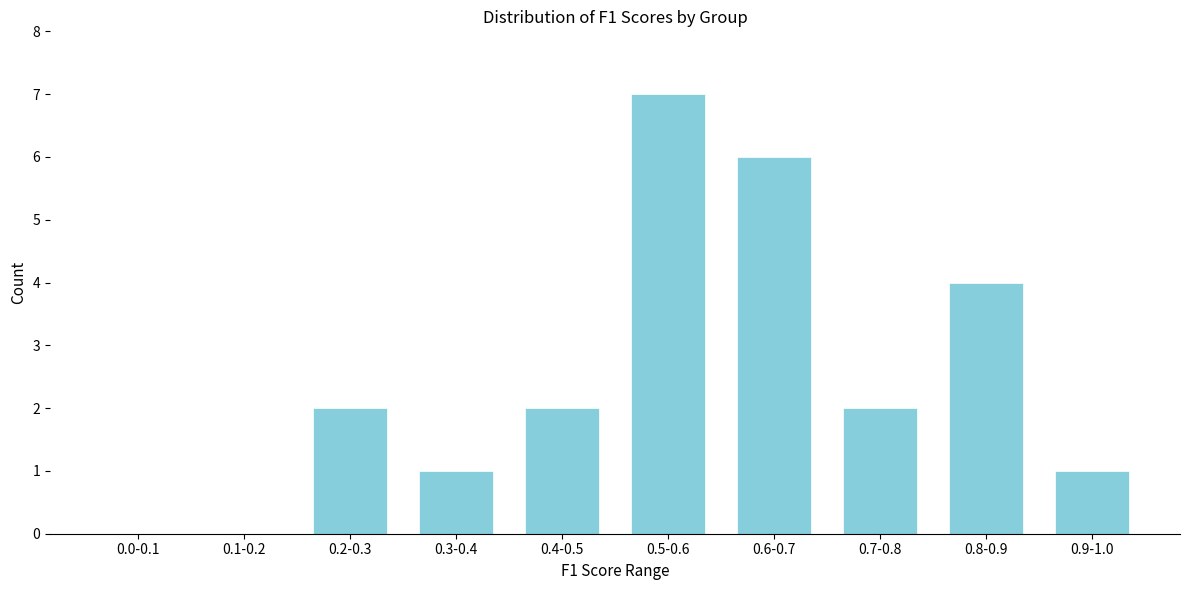

Reading left to right, what are all the values shown in this chart?

0.0-0.1=0	0.1-0.2=0	0.2-0.3=2	0.3-0.4=1	0.4-0.5=2	0.5-0.6=7	0.6-0.7=6	0.7-0.8=2	0.8-0.9=4	0.9-1.0=1